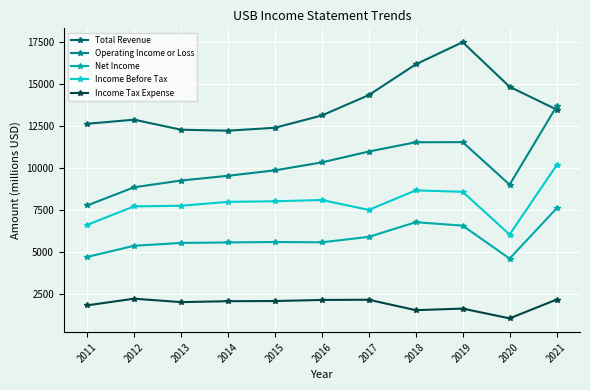

True or false: Operating Income or Loss has more than 1 points higher than both neighbors.

False